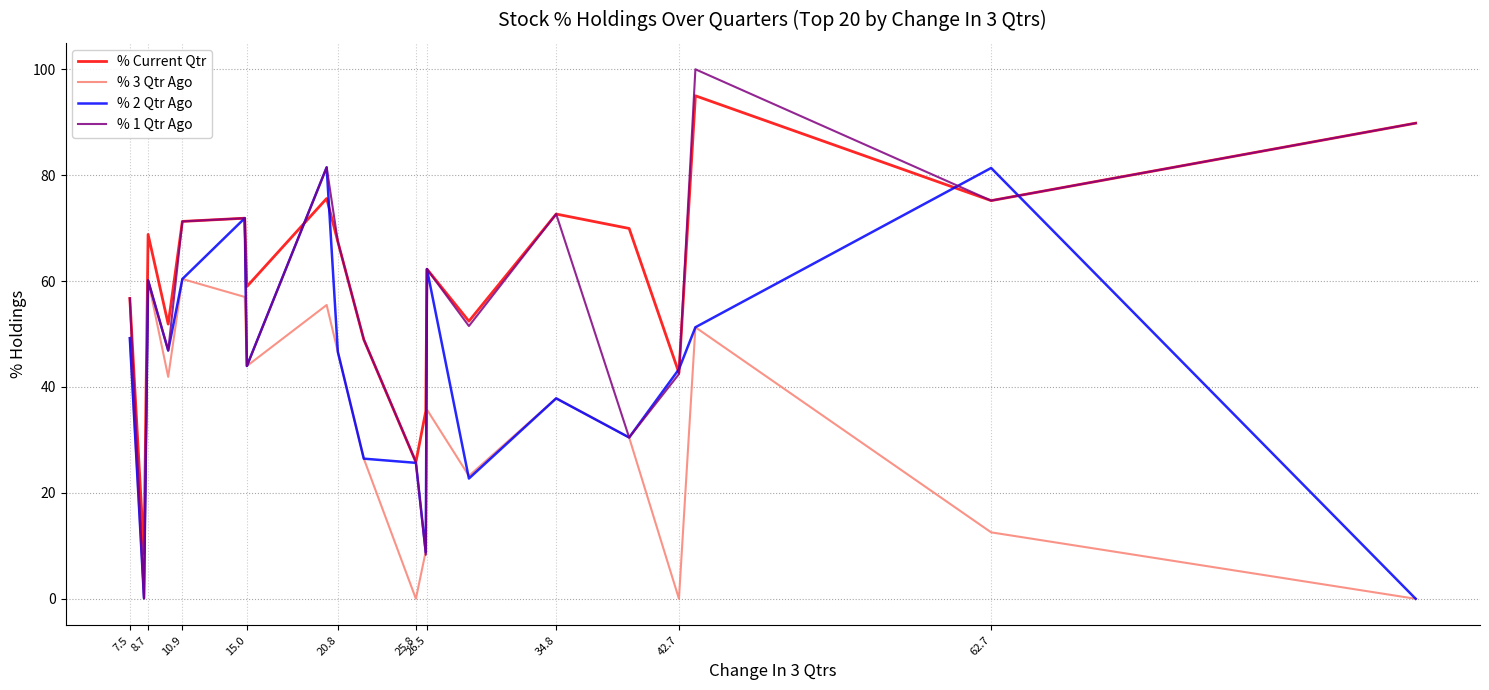

What is the greatest value displayed?

100.0